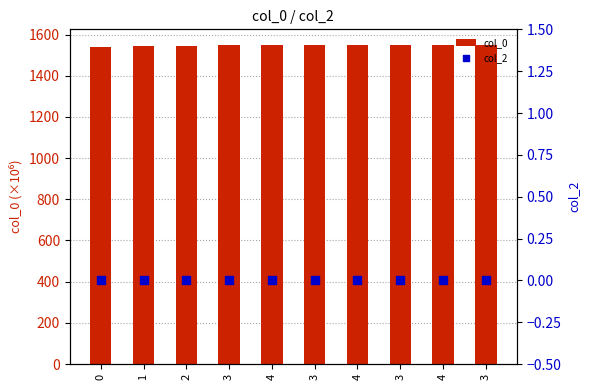

At which category is the sum across all series the highest?

3